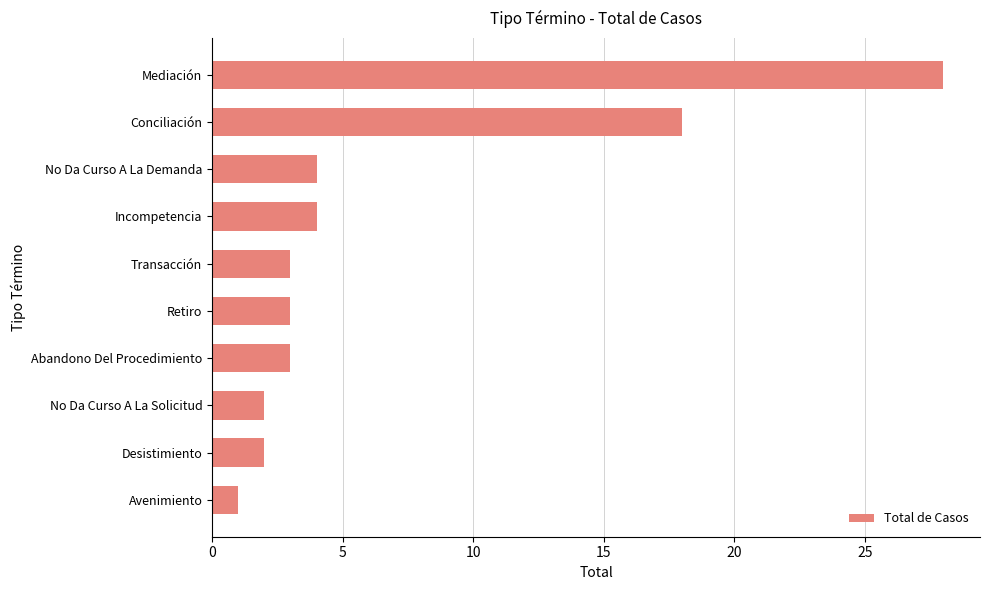

Which has a higher value, Avenimiento or Conciliación?

Conciliación